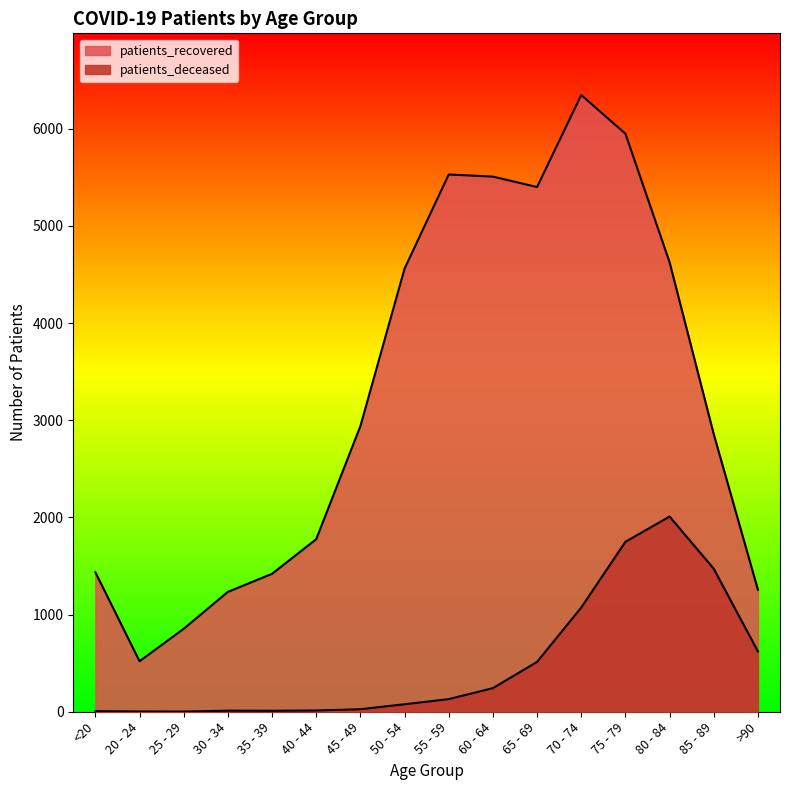

What is the value of the patients_deceased point at the 11th from the left?

513